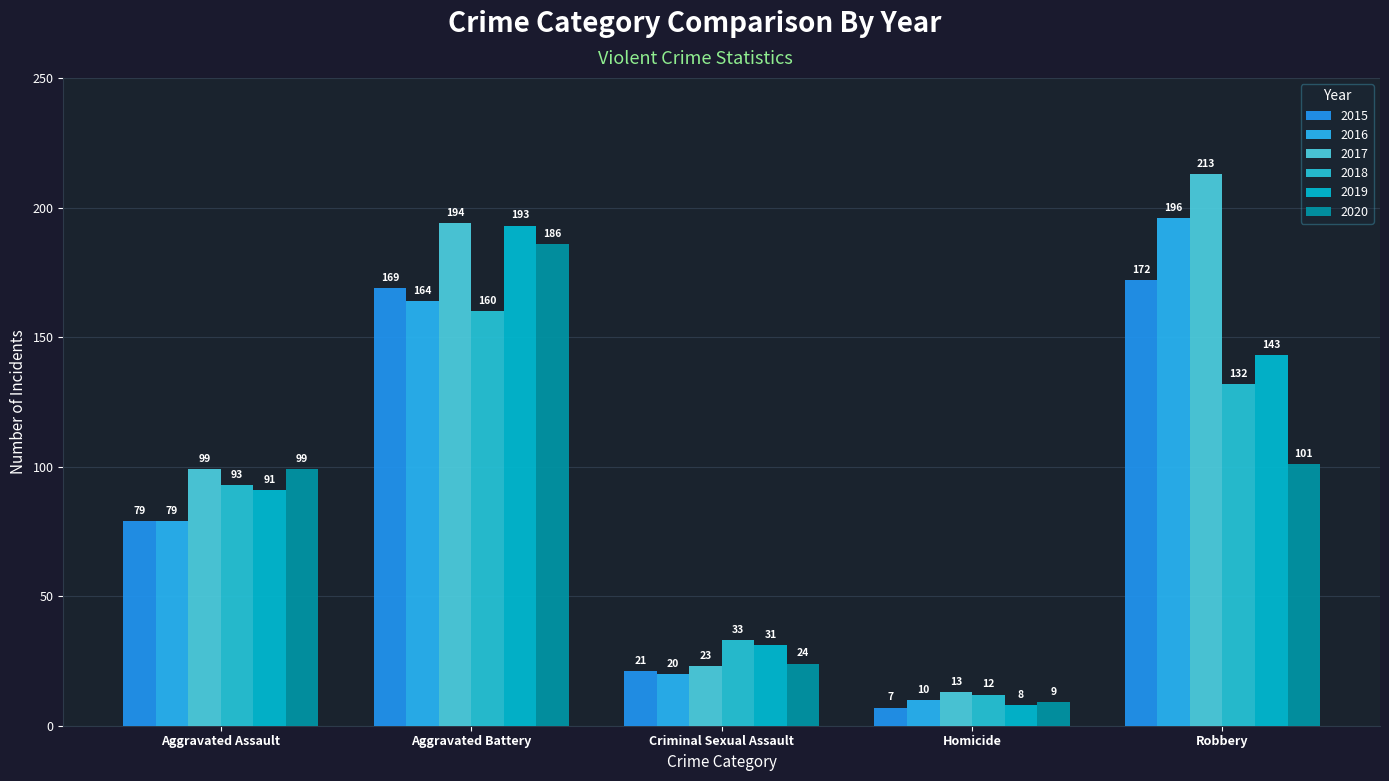

Is it true that 2016 equals 164 at Aggravated Battery?

True